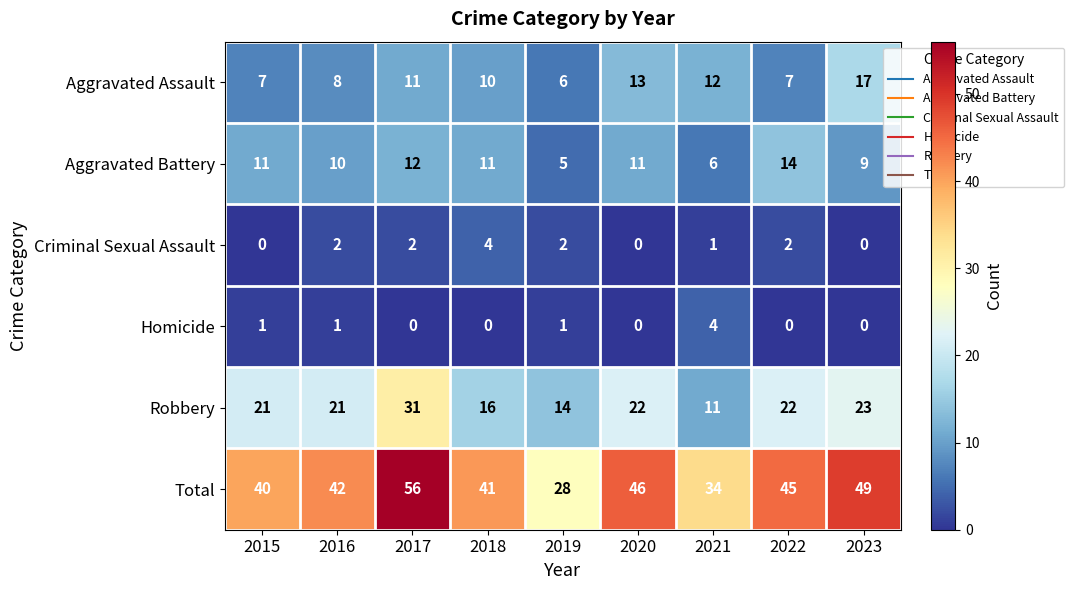

How many series are shown in this chart?

6